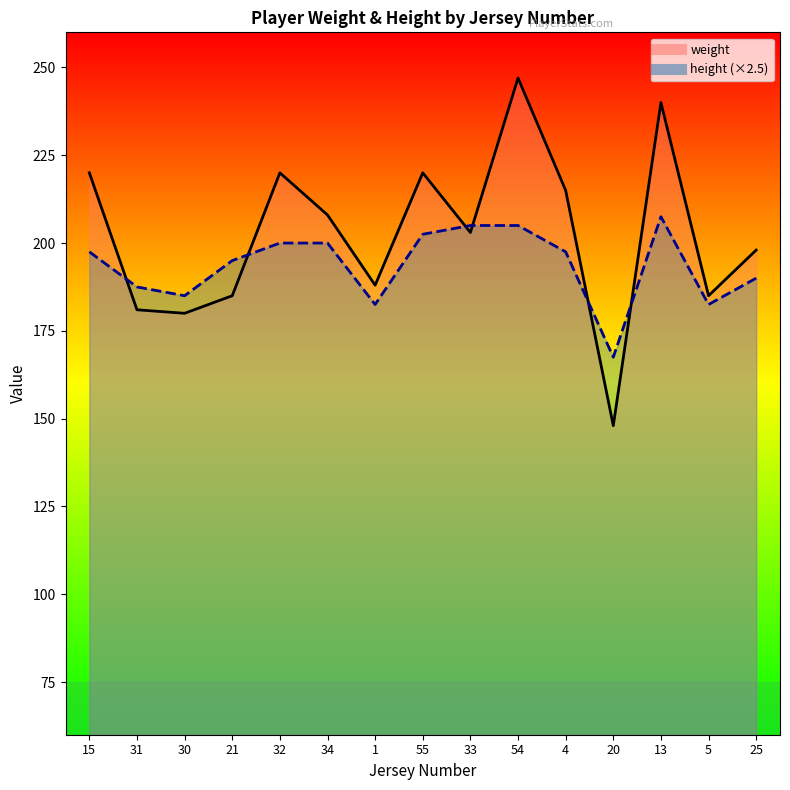

Is it true that weight equals 103.1 at 54?

False